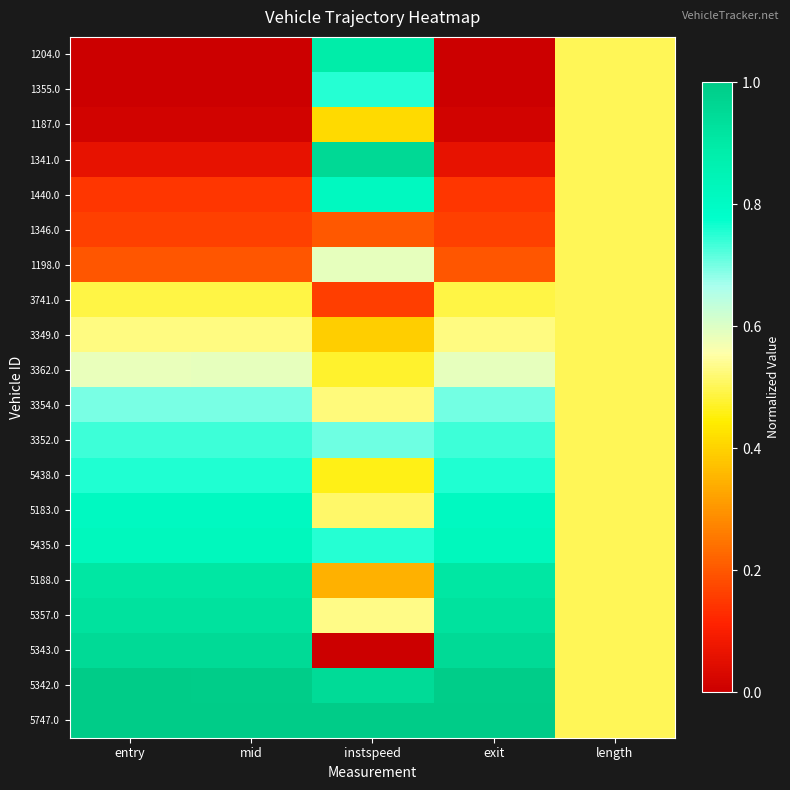

Reading right to left, transcribe all the data shown in this chart.

1204.0: length=0.5	exit=0.0	instspeed=0.9	mid=0.0	entry=0.0
1355.0: length=0.5	exit=0.0	instspeed=0.8	mid=0.0	entry=0.0
1187.0: length=0.5	exit=0.0	instspeed=0.4	mid=0.0	entry=0.0
1341.0: length=0.5	exit=0.1	instspeed=1.0	mid=0.1	entry=0.1
1440.0: length=0.5	exit=0.1	instspeed=0.8	mid=0.1	entry=0.1
1346.0: length=0.5	exit=0.2	instspeed=0.2	mid=0.2	entry=0.2
1198.0: length=0.5	exit=0.2	instspeed=0.6	mid=0.2	entry=0.2
3741.0: length=0.5	exit=0.5	instspeed=0.2	mid=0.5	entry=0.5
3349.0: length=0.5	exit=0.5	instspeed=0.4	mid=0.5	entry=0.5
3362.0: length=0.5	exit=0.6	instspeed=0.5	mid=0.6	entry=0.6
3354.0: length=0.5	exit=0.7	instspeed=0.5	mid=0.7	entry=0.7
3352.0: length=0.5	exit=0.7	instspeed=0.7	mid=0.7	entry=0.7
5438.0: length=0.5	exit=0.8	instspeed=0.5	mid=0.8	entry=0.8
5183.0: length=0.5	exit=0.8	instspeed=0.5	mid=0.8	entry=0.8
5435.0: length=0.5	exit=0.8	instspeed=0.8	mid=0.8	entry=0.8
5188.0: length=0.5	exit=0.9	instspeed=0.3	mid=0.9	entry=0.9
5357.0: length=0.5	exit=0.9	instspeed=0.5	mid=0.9	entry=0.9
5343.0: length=0.5	exit=1.0	instspeed=0.0	mid=1.0	entry=1.0
5342.0: length=0.5	exit=1.0	instspeed=0.9	mid=1.0	entry=1.0
5747.0: length=0.5	exit=1.0	instspeed=1.0	mid=1.0	entry=1.0